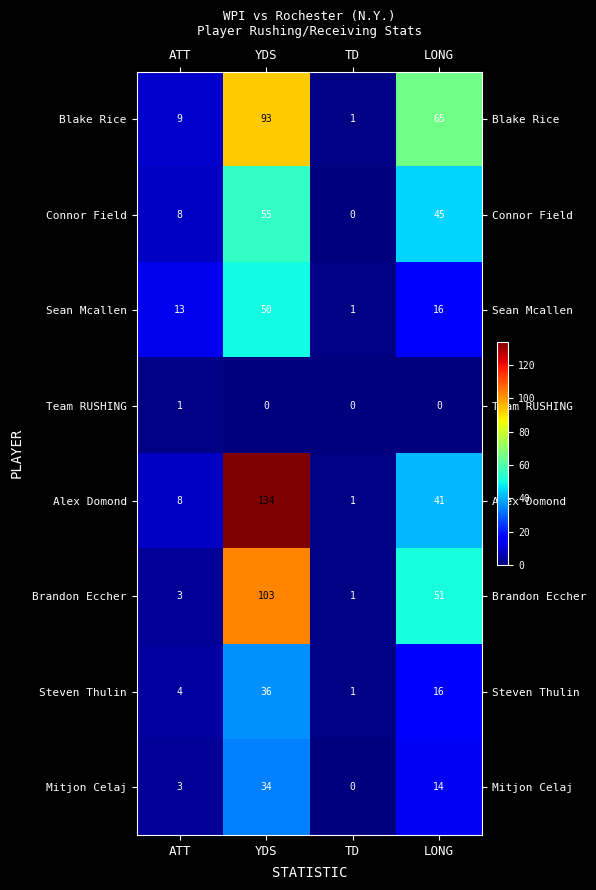

What is the sum of the Steven Thulin values at TD and YDS?

37